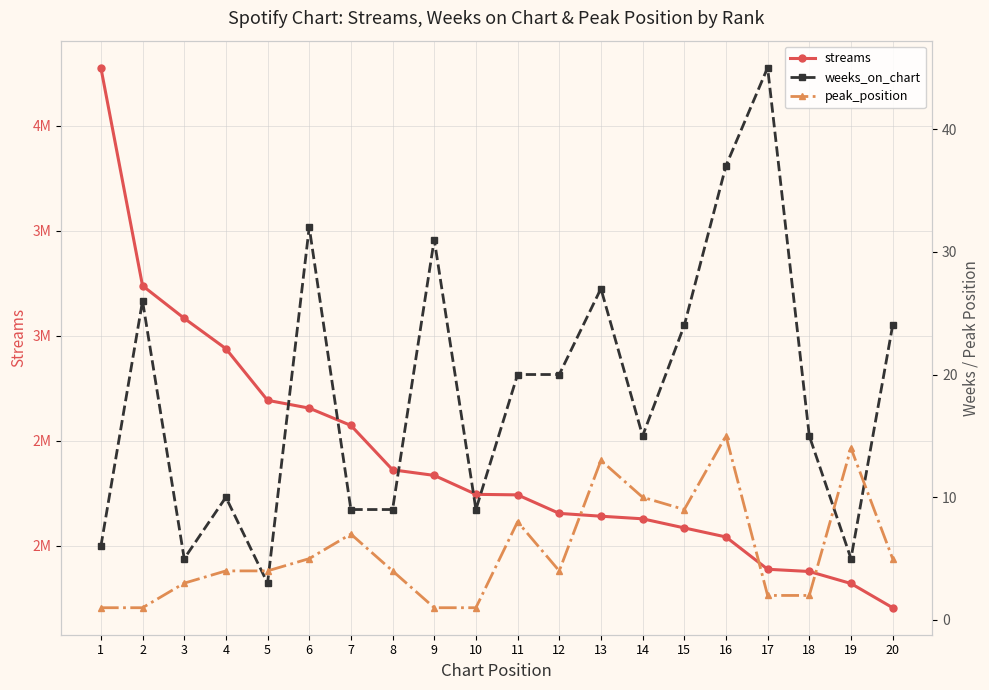

Reading left to right, extract all data points from this chart.

streams: 4277942	3238451	3083187	2938500	2692273	2655031	2572530	2360963	2334327	2244065	2241559	2153264	2139847	2127434	2084013	2040883	1886930	1876321	1819071	1703605
weeks_on_chart: 6	26	5	10	3	32	9	9	31	9	20	20	27	15	24	37	45	15	5	24
peak_position: 1	1	3	4	4	5	7	4	1	1	8	4	13	10	9	15	2	2	14	5